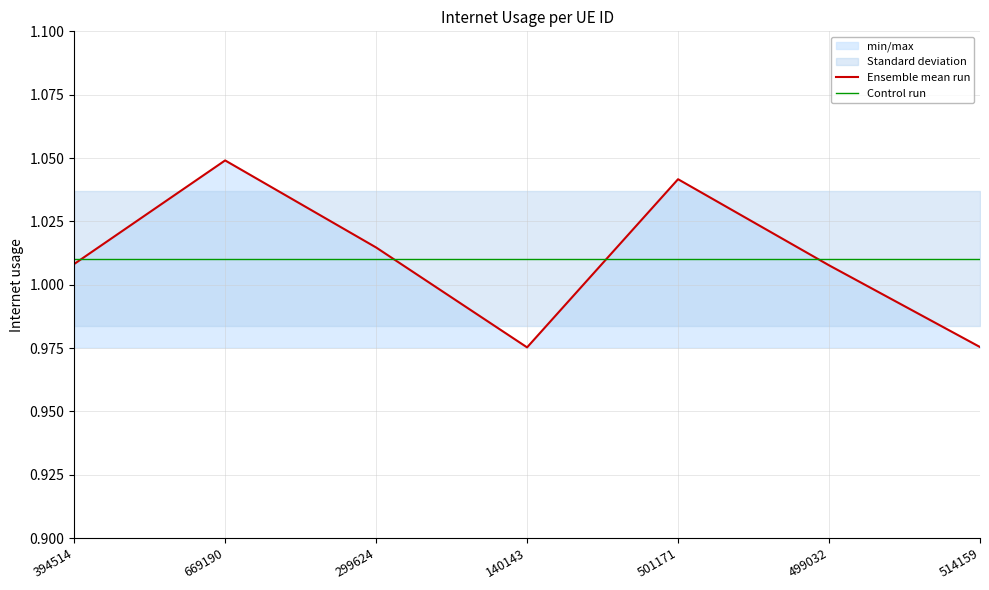

What is the value of the Ensemble mean run point at the 4th from the left?

1.0